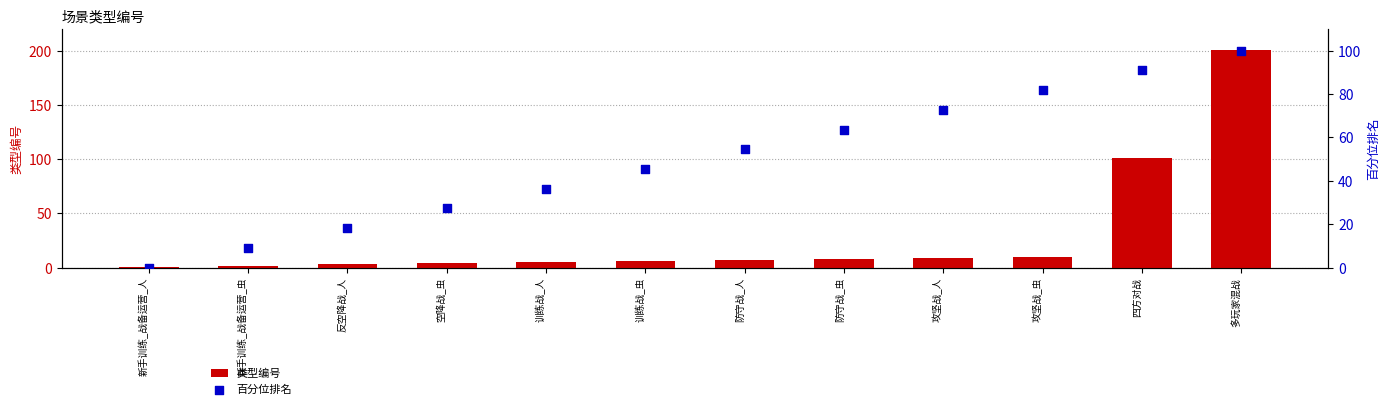

Is the value of 百分位排名 at 训练战_虫 greater than the value of 类型编号 at 攻坚战_虫?

Yes